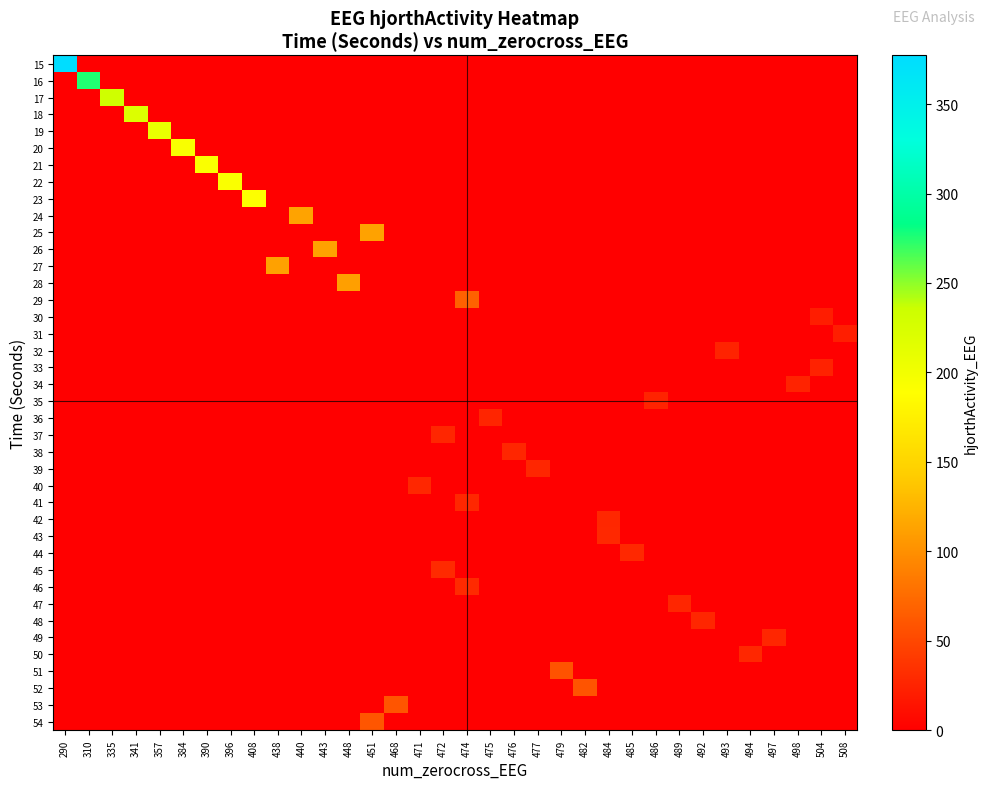

What is the total value across all series at 472?

56.9